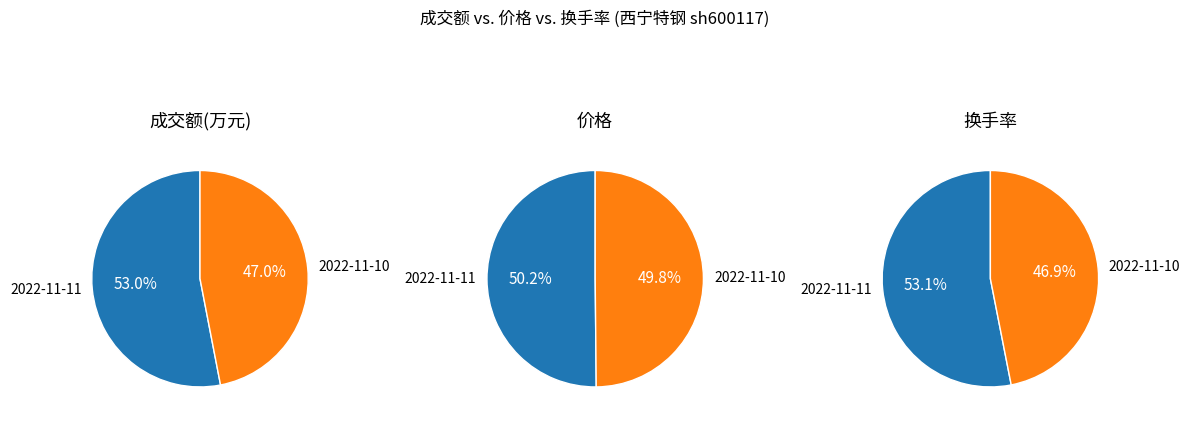

Is the sum of 1 and 0 greater than half?

Yes